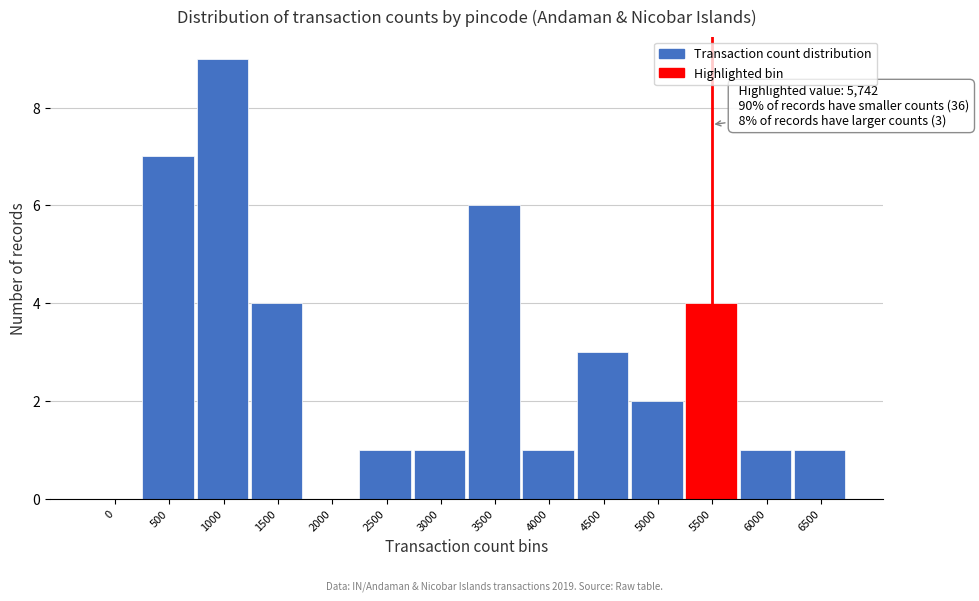

Reading right to left, extract all data points from this chart.

6500=1	6000=1	5500=4	5000=2	4500=3	4000=1	3500=6	3000=1	2500=1	2000=0	1500=4	1000=9	500=7	0=0